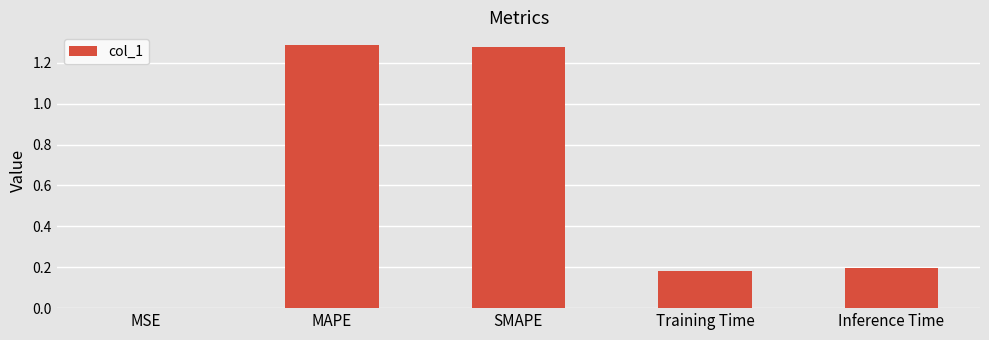

Which has a higher value, MSE or Training Time?

Training Time